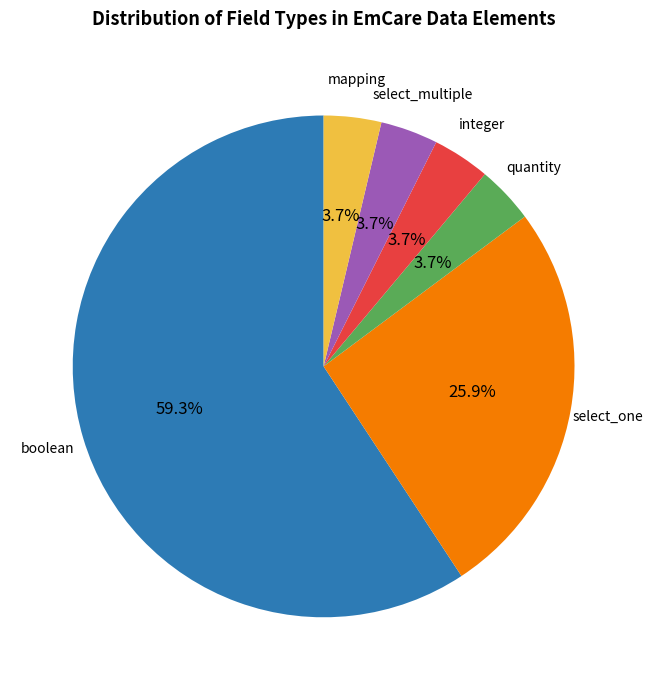

True or false: select_multiple accounts for 4% of the total.

True